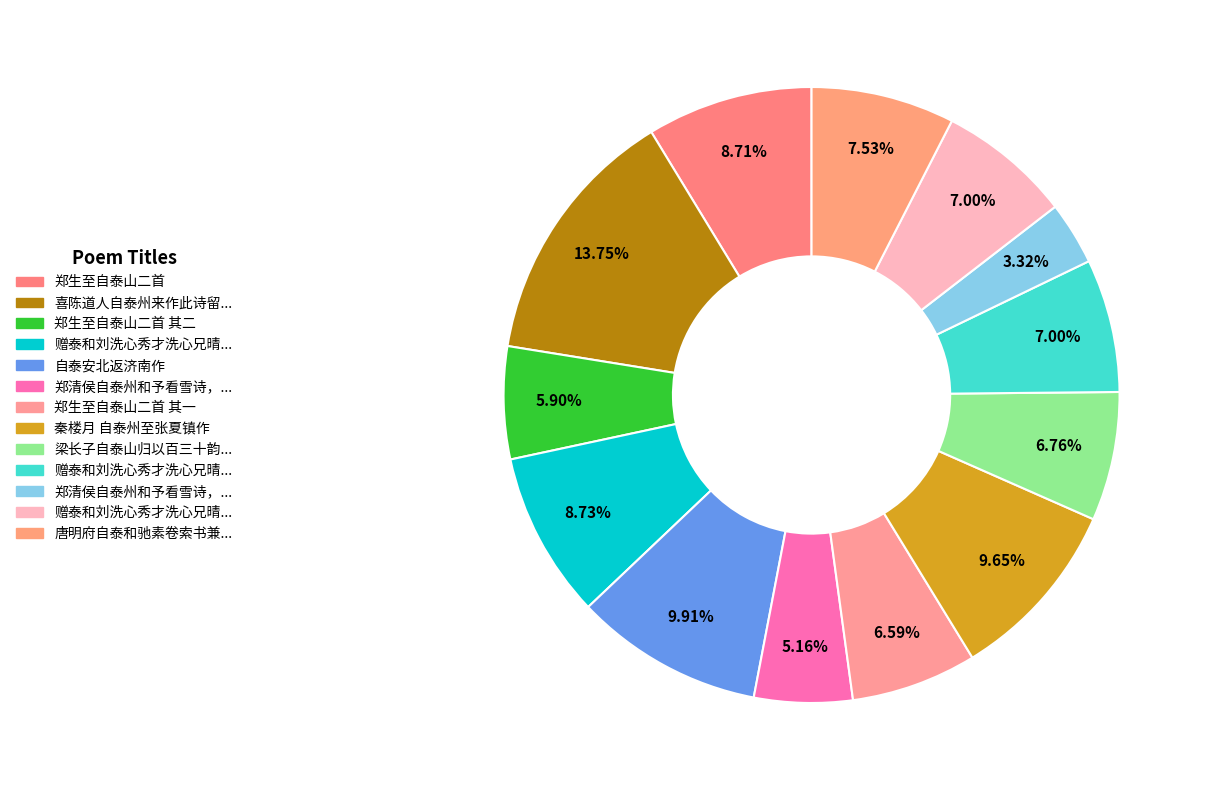

Is there any slice that represents more than half of the pie?

No